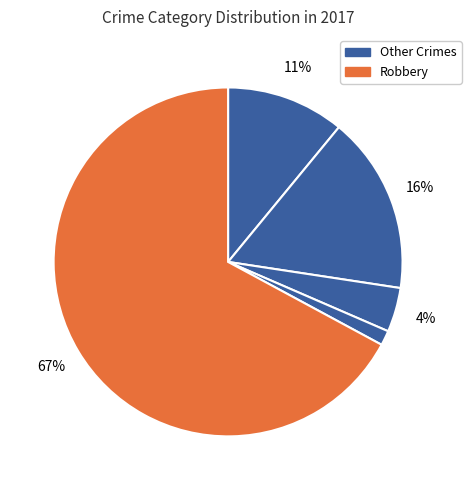

How many slices are in this pie chart?

5